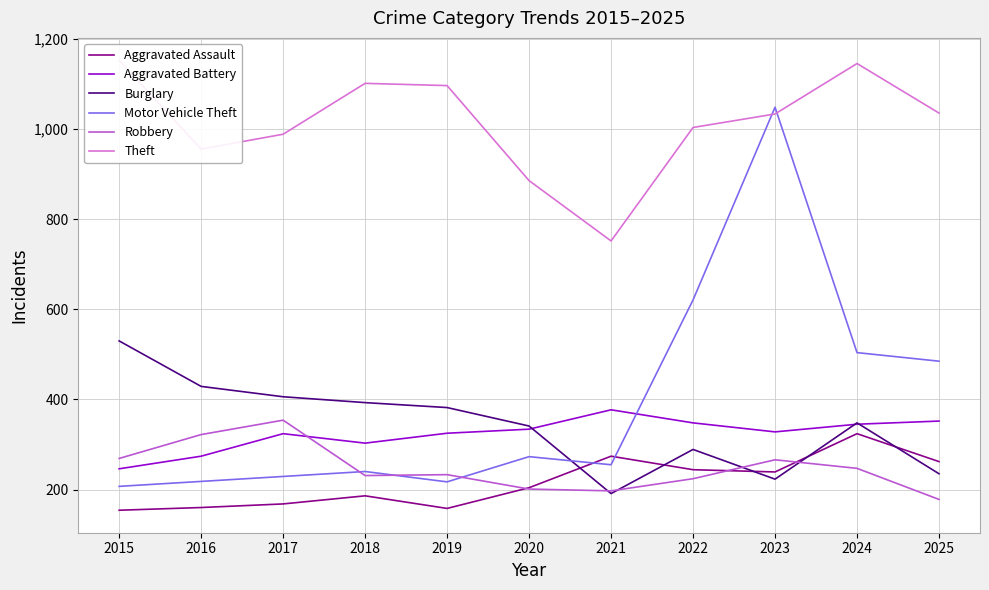

True or false: Aggravated Assault and Burglary cross at least once.

True